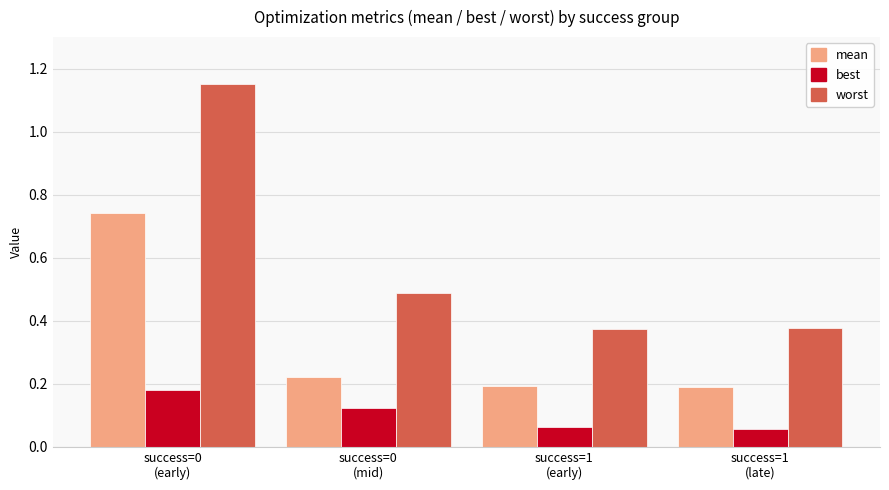

What is the spread (max minus min) of values at success=1
(early)?

0.3